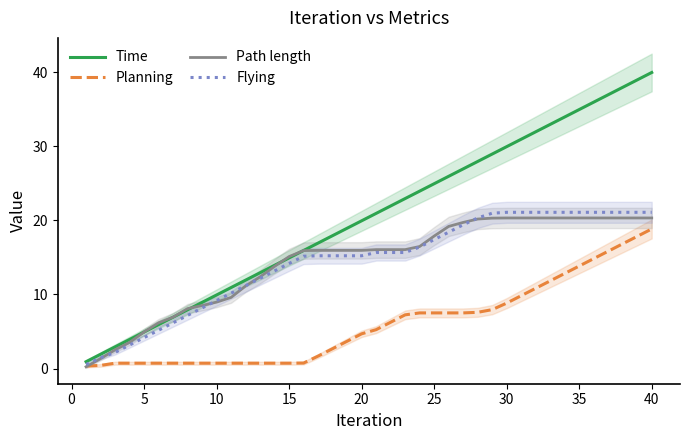

What are all the series names shown in the legend?

Time, Planning, Path length, Flying